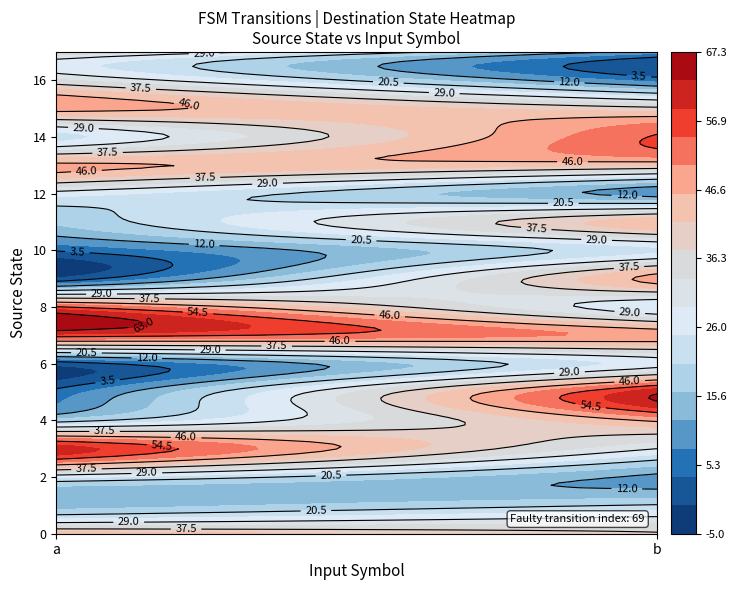

What is the average value of the 8 series?

40